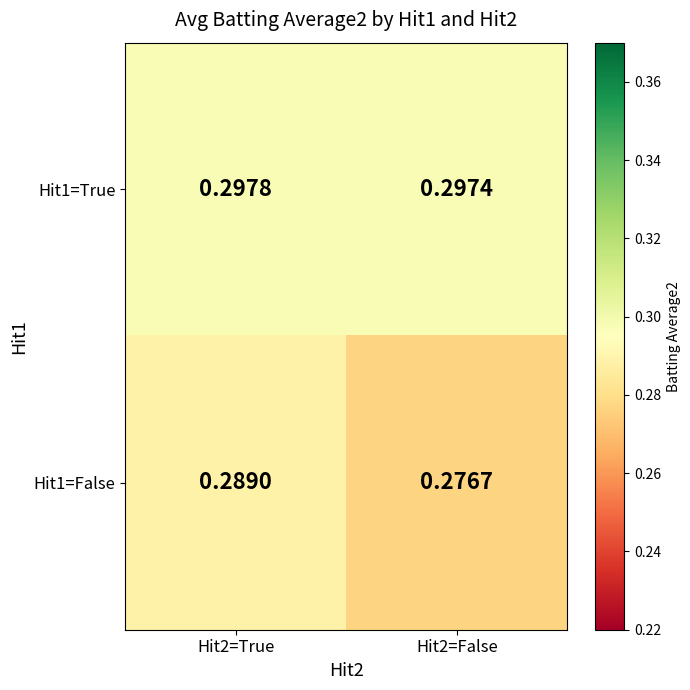

Is the value of Hit1=False at Hit2=True greater than the value of Hit1=True at Hit2=False?

No